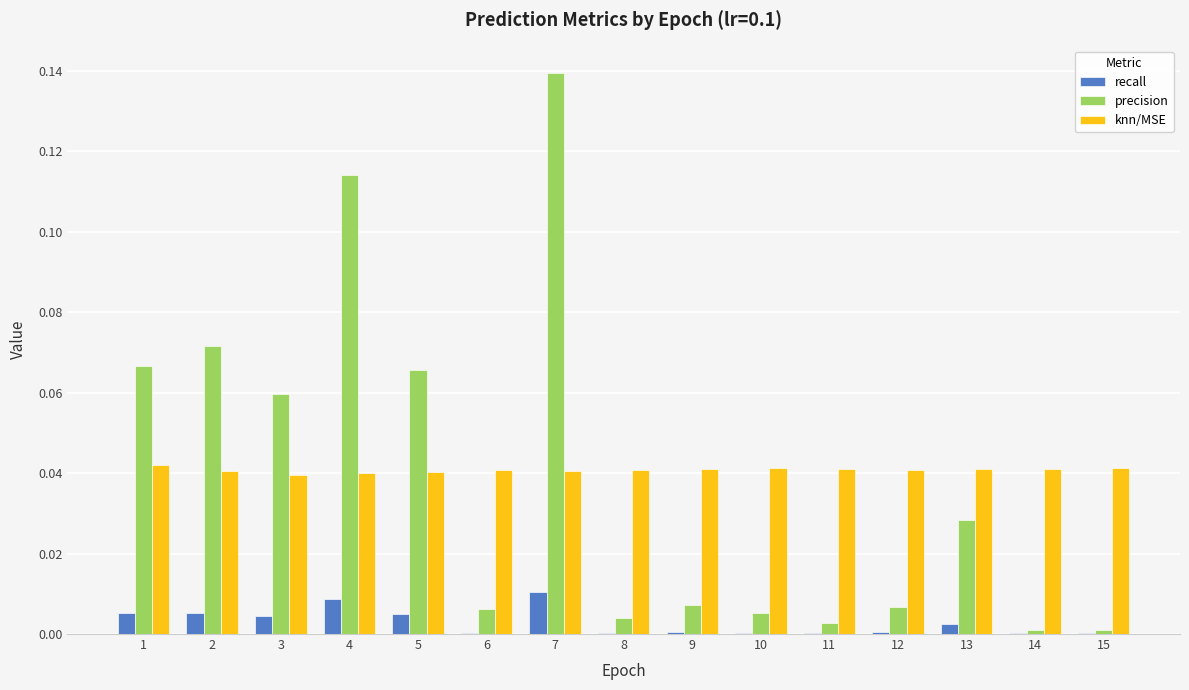

Which category has the highest value in the precision series?

7